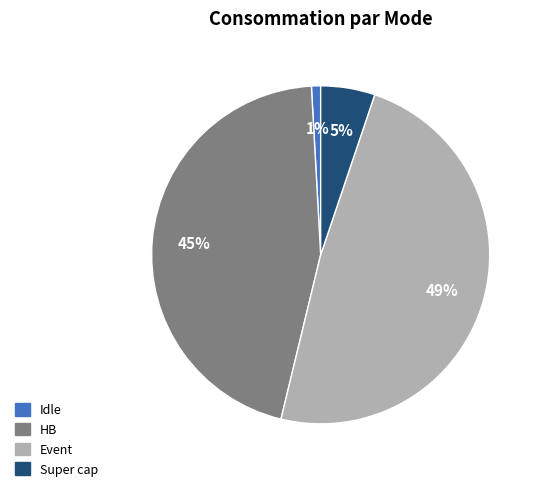

Is there any slice that represents more than half of the pie?

No